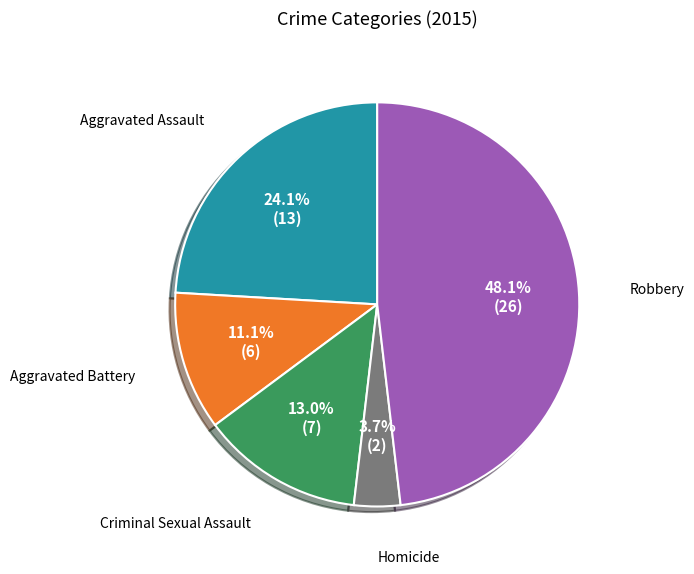

Count the number of slices in the pie.

5